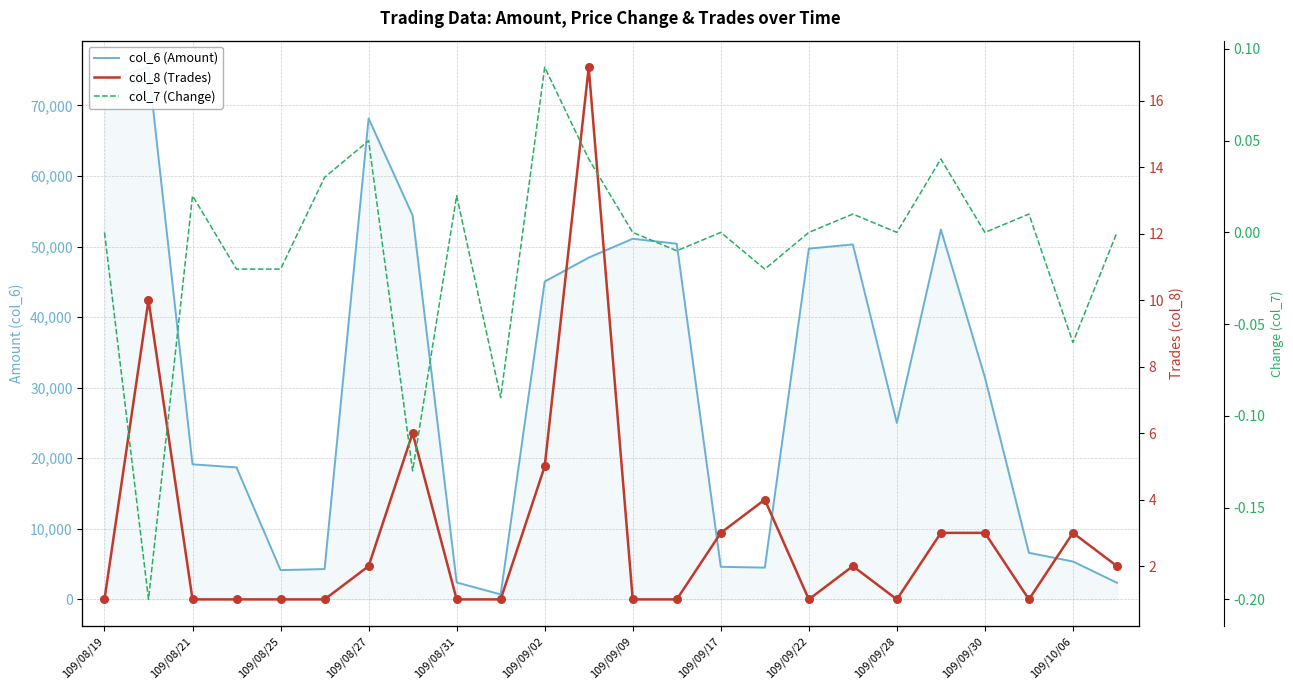

Is the value of col_6 (Amount) at 109/09/17 greater than the value of col_7 (Change) at 109/09/28?

Yes